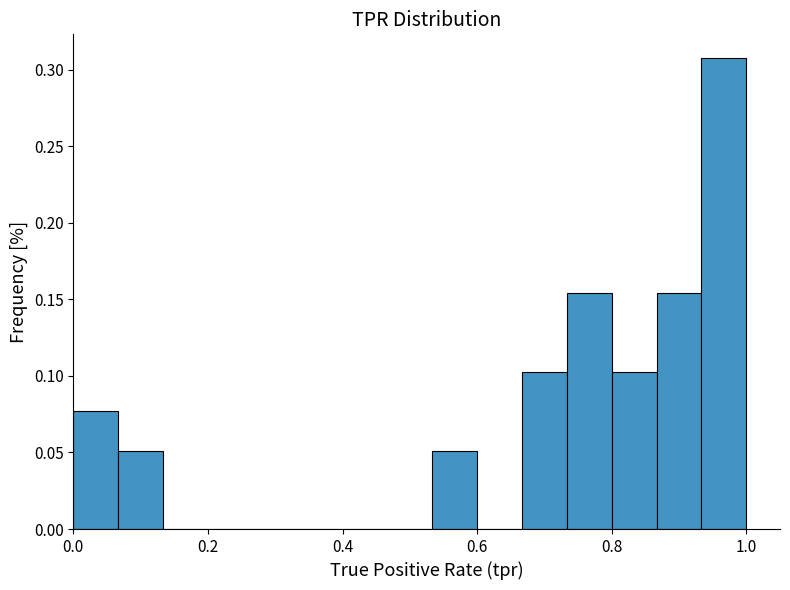

Read against the x-axis, roughly where is the centre of the tallest bar?

0.96